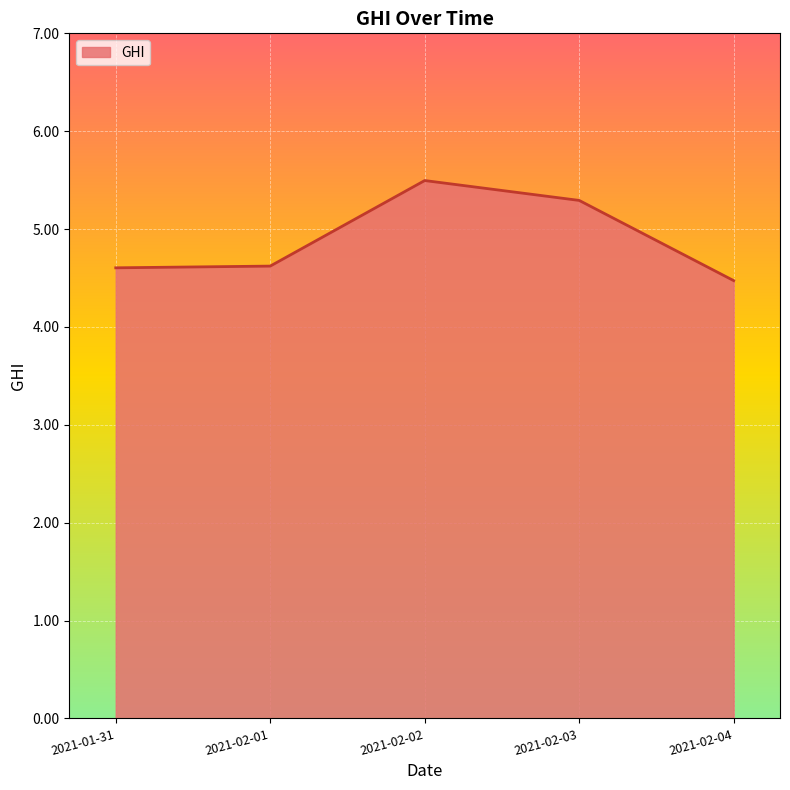

What position from the right is 2021-01-31?

5